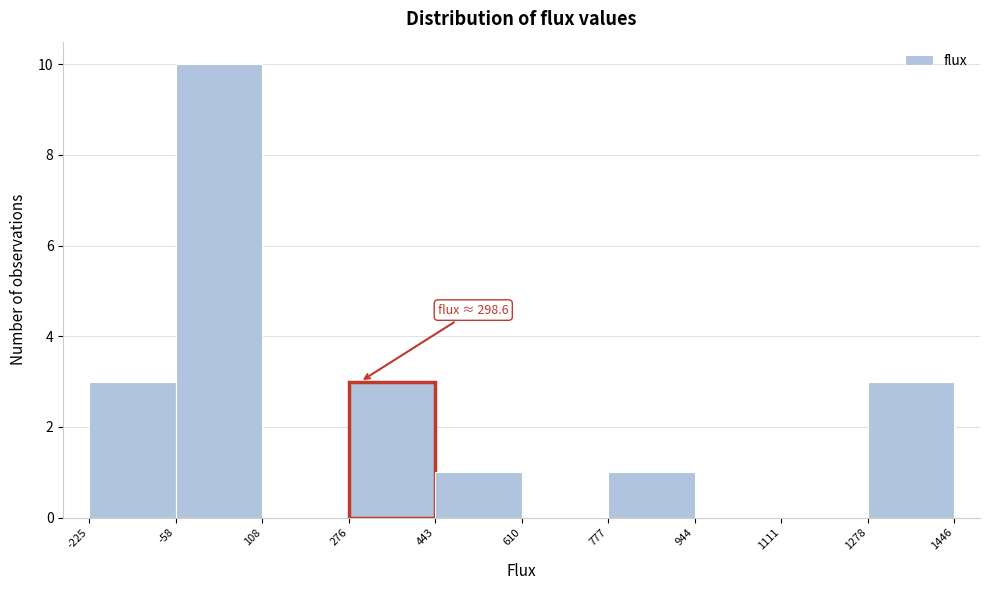

Which range on the x-axis has the tallest bar?

-58 to 108